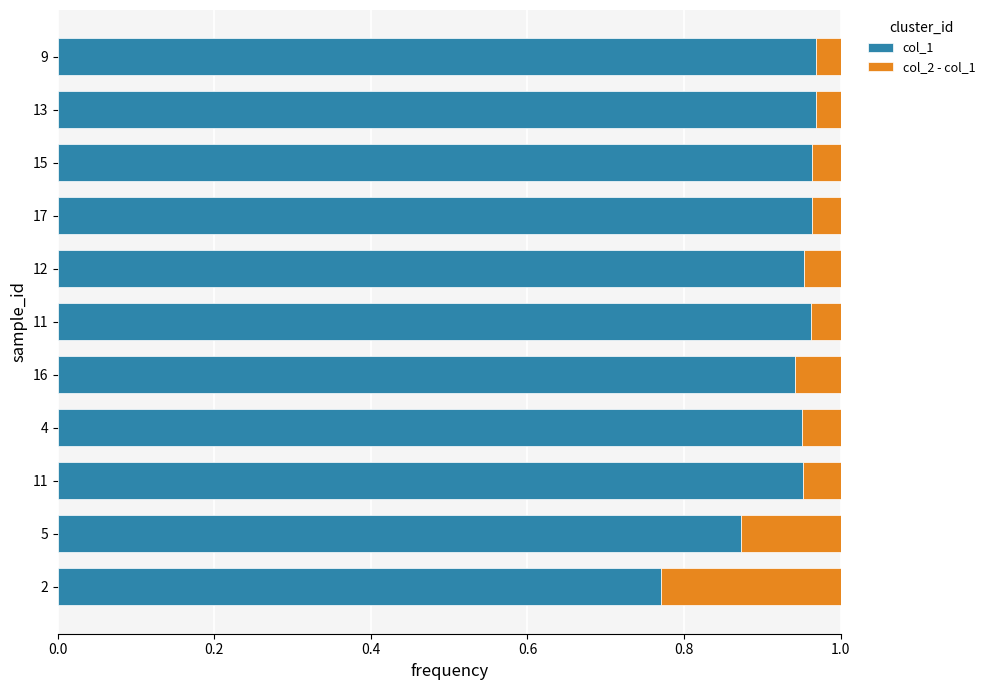

Count the number of data series in this chart.

2